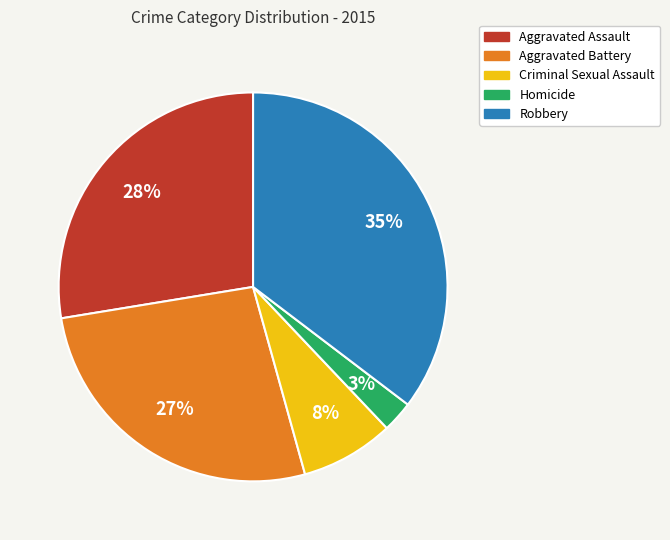

How many slices are in this pie chart?

5